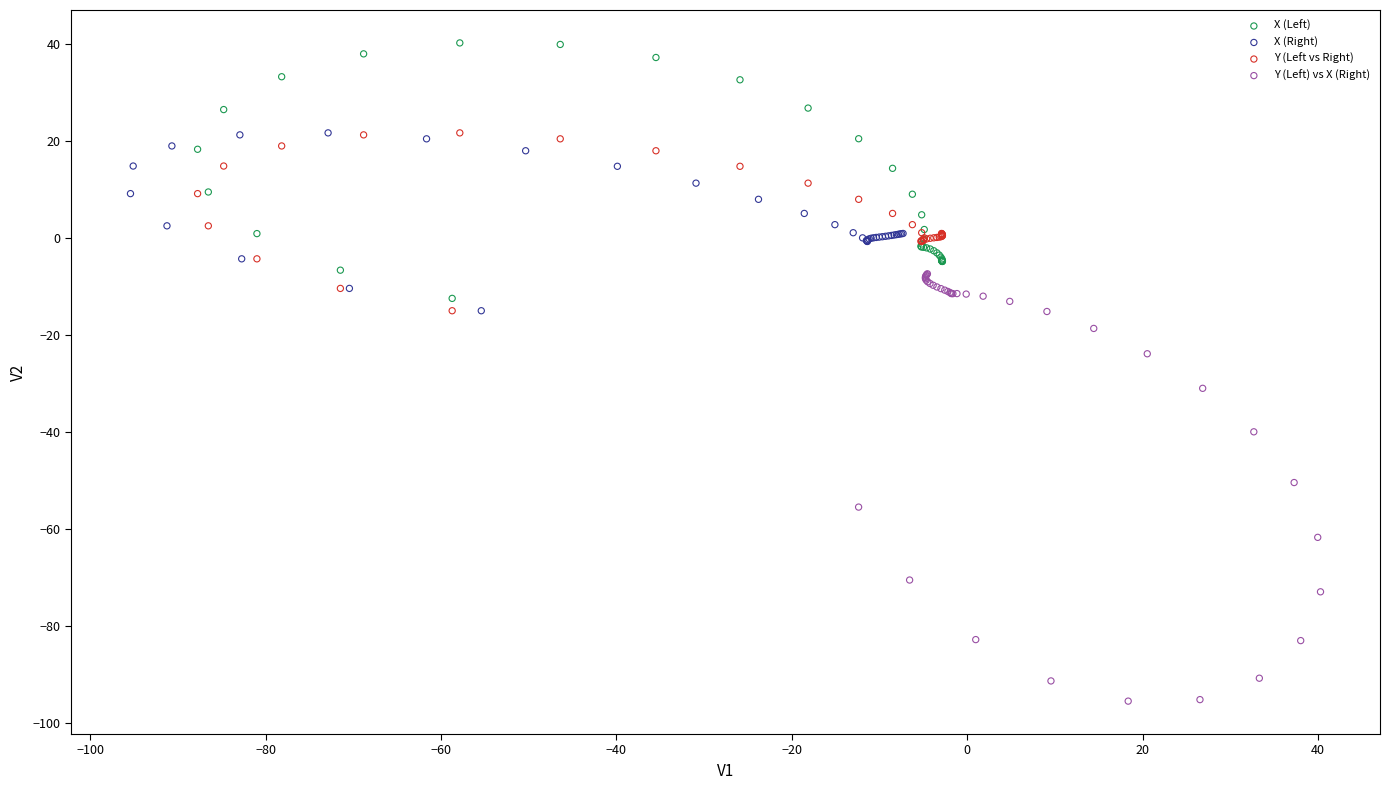

Which series has the widest spread of Y values?

Y (Left) vs X (Right)